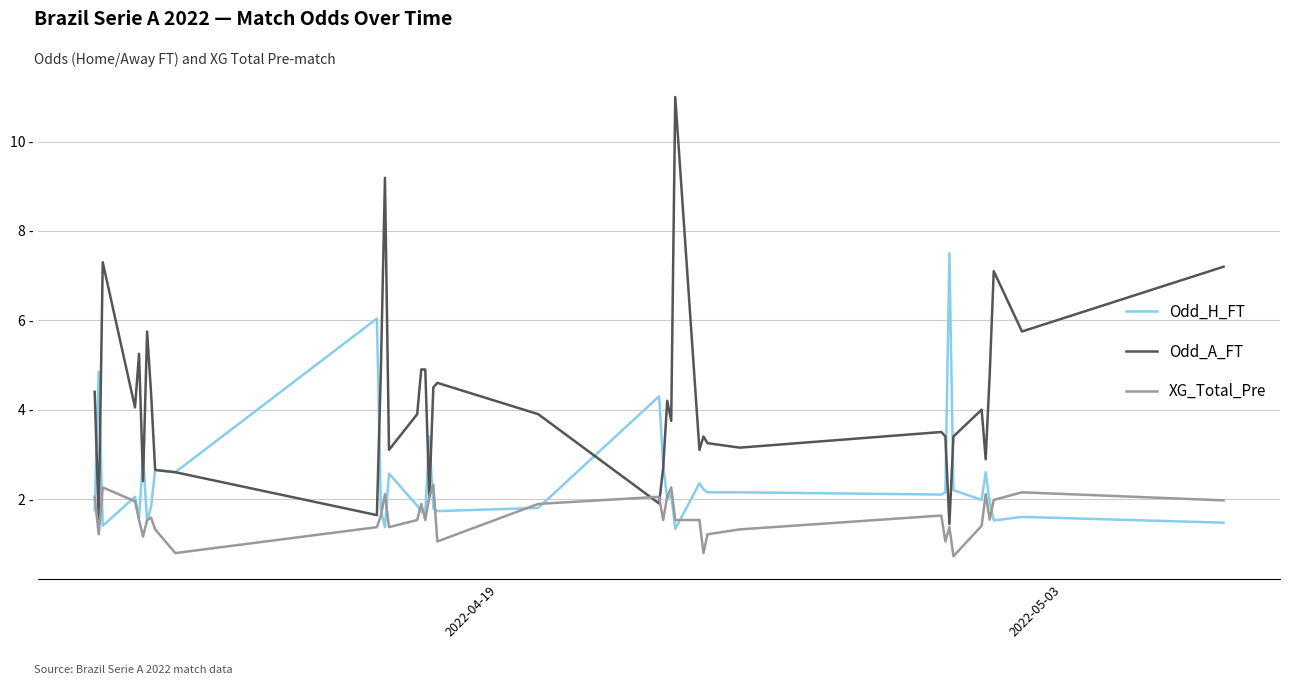

True or false: Odd_A_FT and XG_Total_Pre intersect in this chart.

True